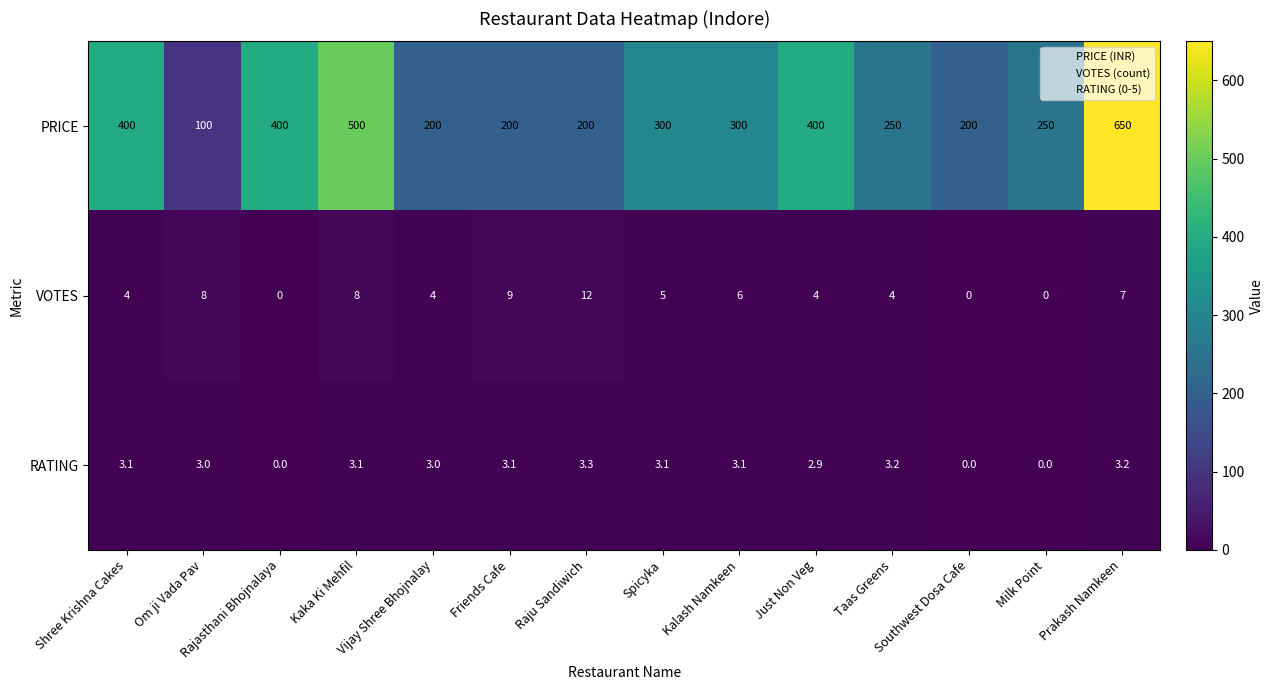

Rank the series by their maximum value, from lowest to highest.

RATING, VOTES, PRICE